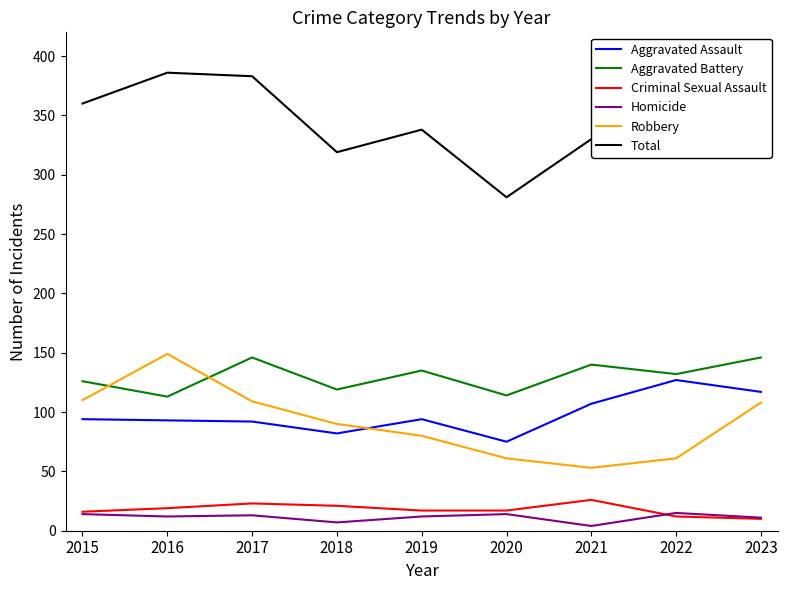

What is the value of the Aggravated Battery point at the 3rd from the left?

146